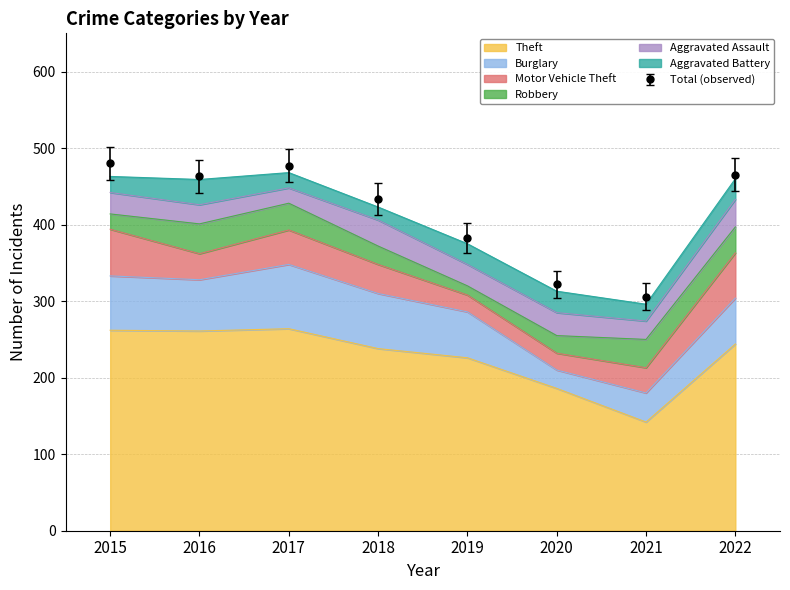

What is the value of the Motor Vehicle Theft point at the 8th from the left?

59